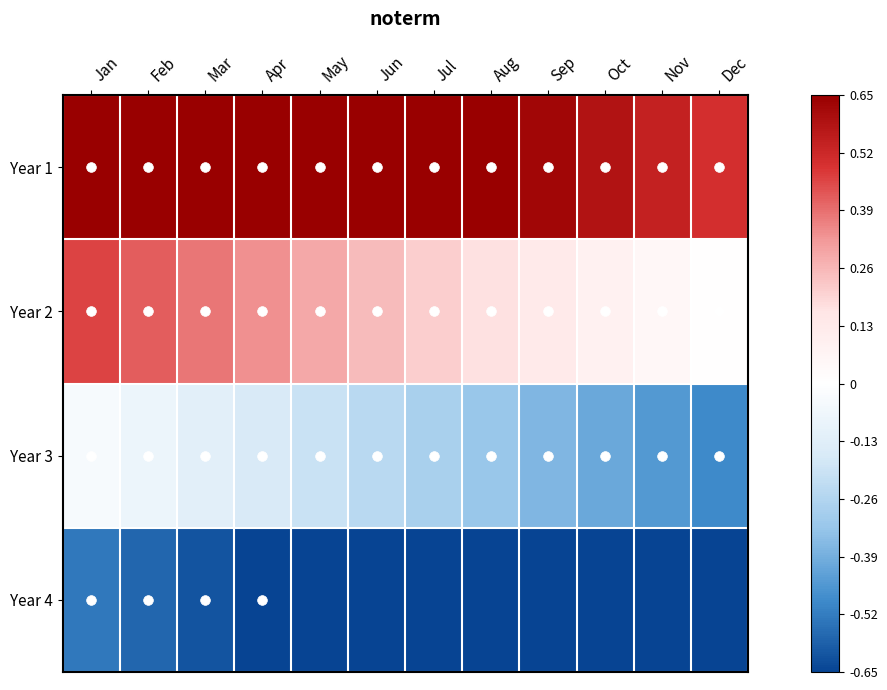

At how many categories does at least one series exceed 0?

12